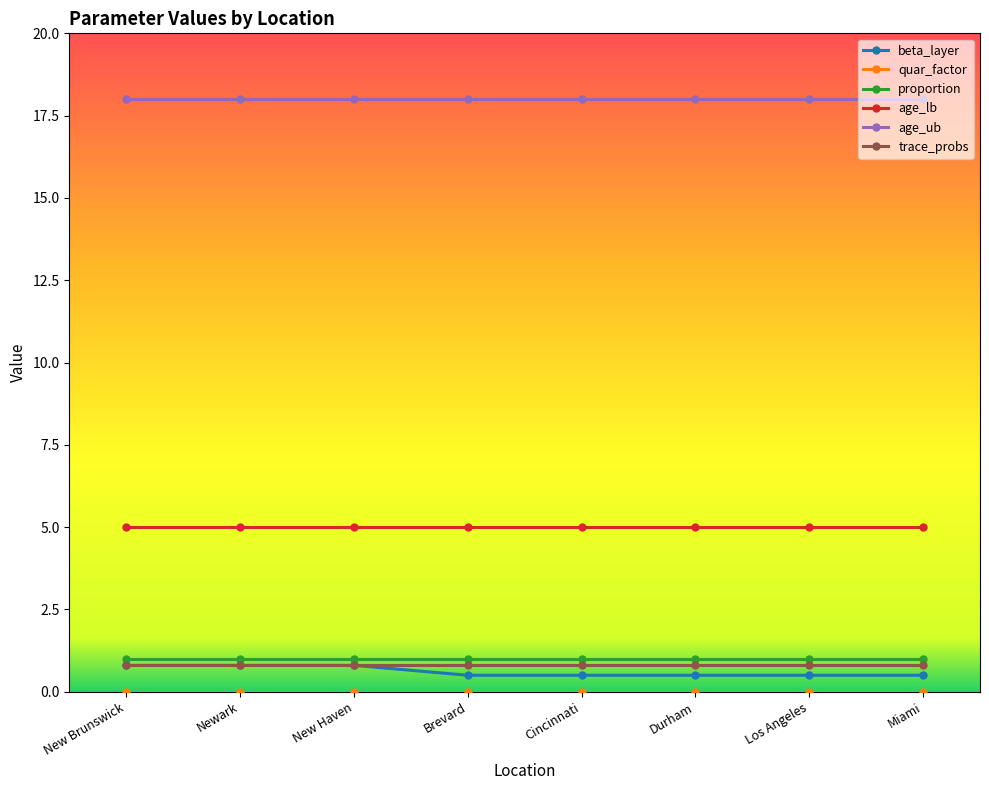

What position from the right is Durham?

3